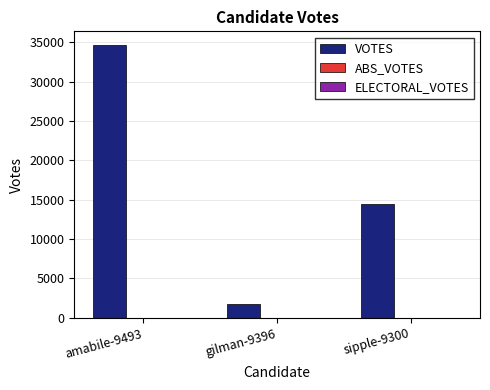

Which has a higher value, sipple-9300 or amabile-9493?

amabile-9493